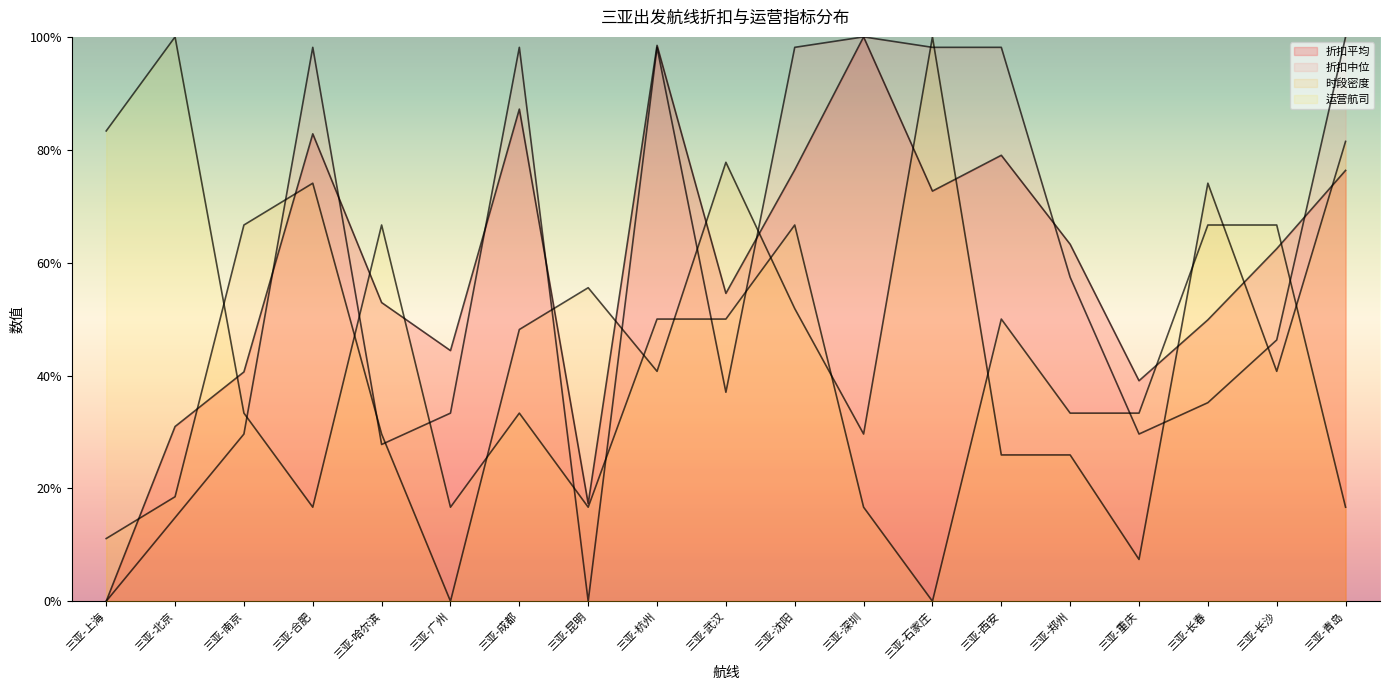

What is the spread (max minus min) of values at 三亚-长春?

0.4